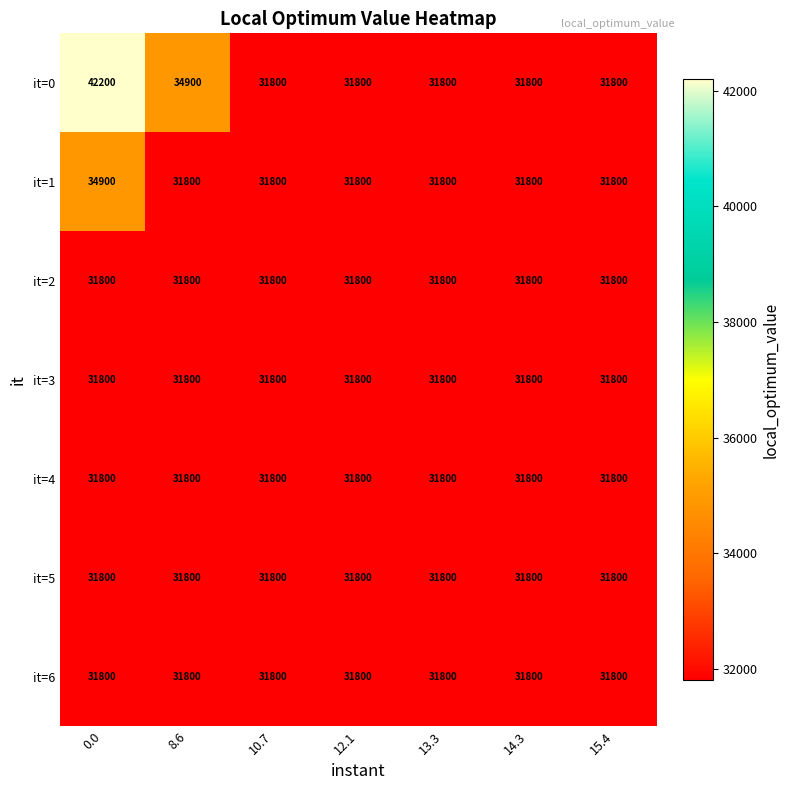

What is the difference between the maximum and minimum values in the it=1 series?

3100